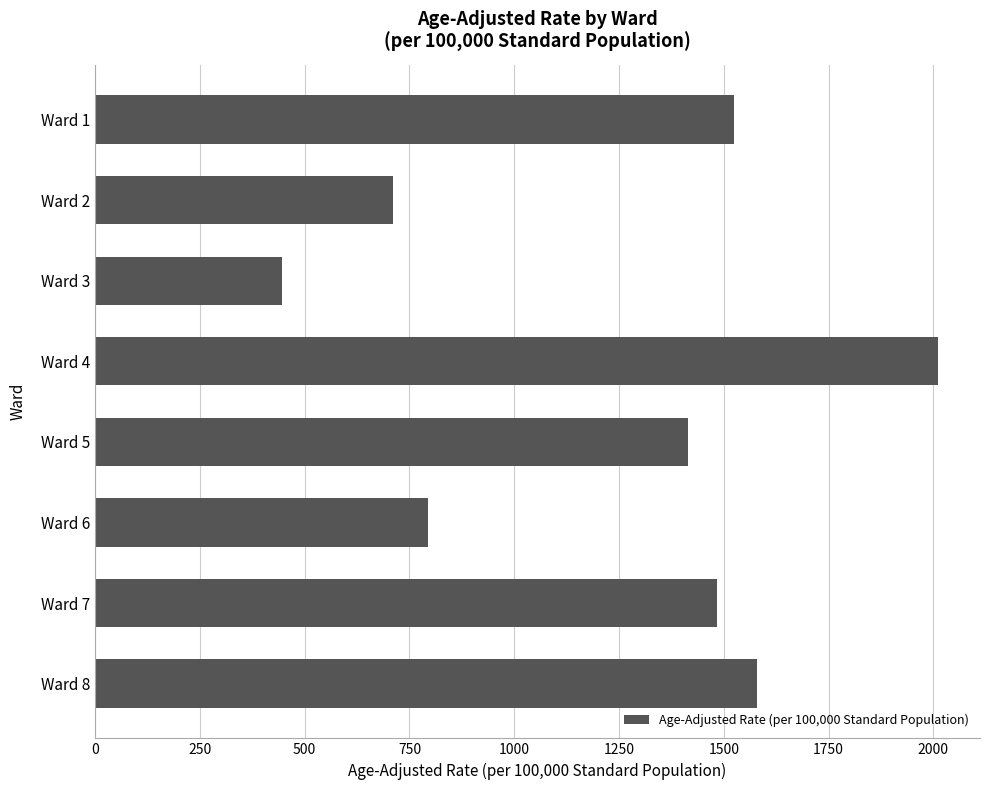

Reading top to bottom, transcribe all the data shown in this chart.

Ward 1=1525.2	Ward 2=711.6	Ward 3=445.4	Ward 4=2010.6	Ward 5=1415.1	Ward 6=794.8	Ward 7=1484.6	Ward 8=1579.8